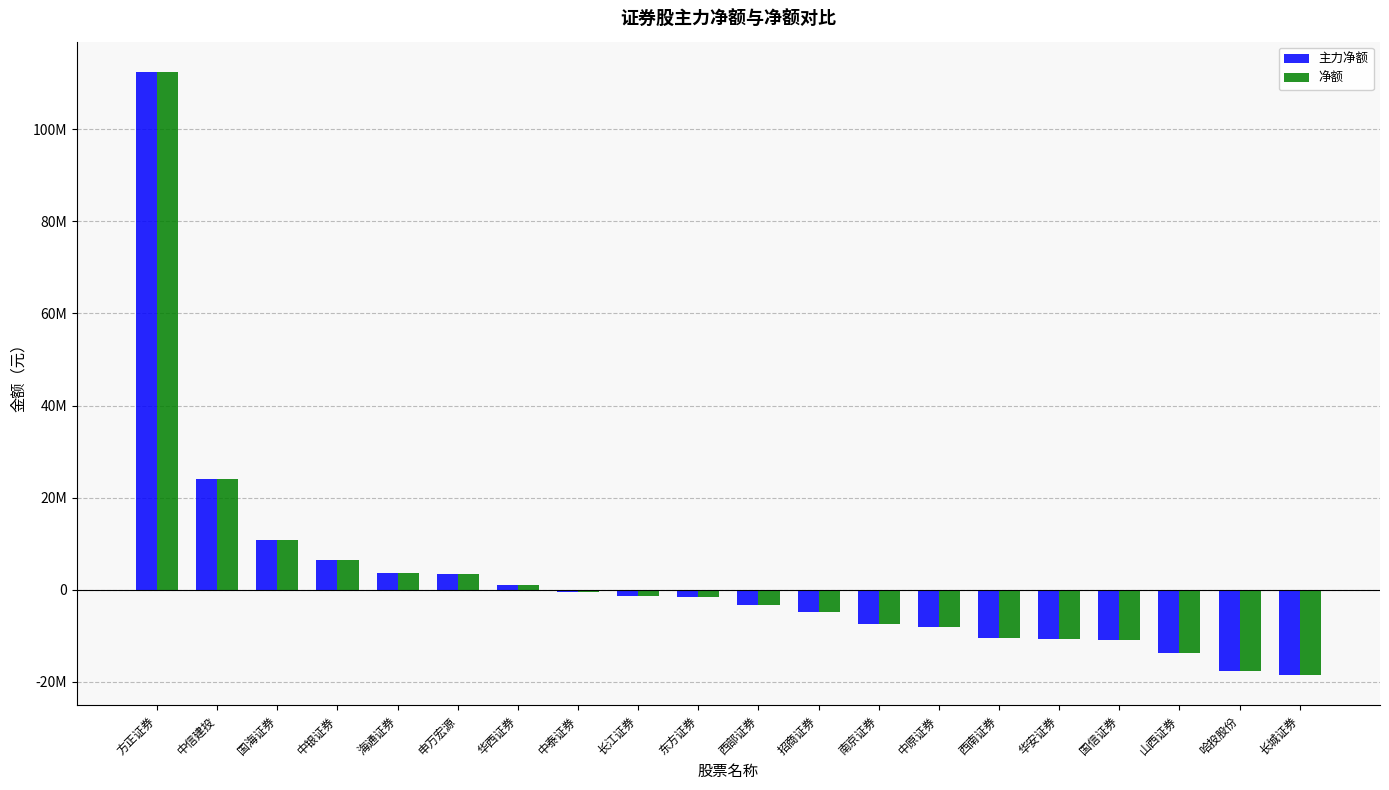

List the series in order of their peak value, lowest first.

主力净额, 净额